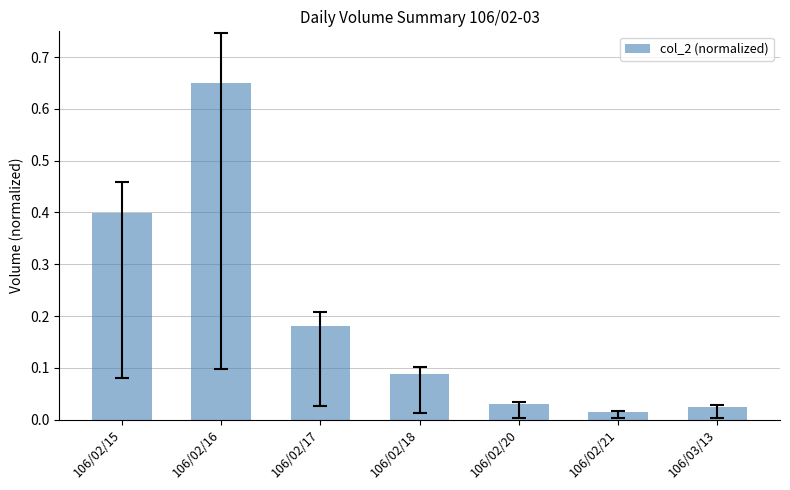

What is the change in value from 106/02/17 to 106/02/20?

-0.1